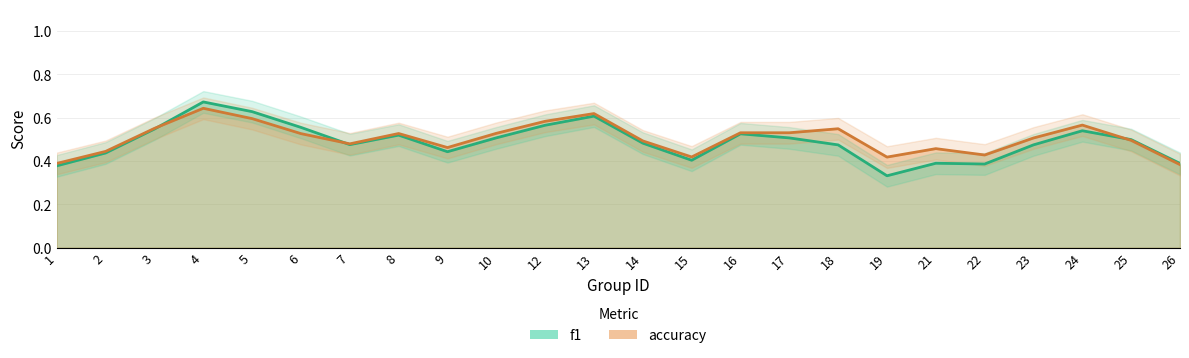

Which series ends up on top after the final intersection of accuracy and f1?

f1